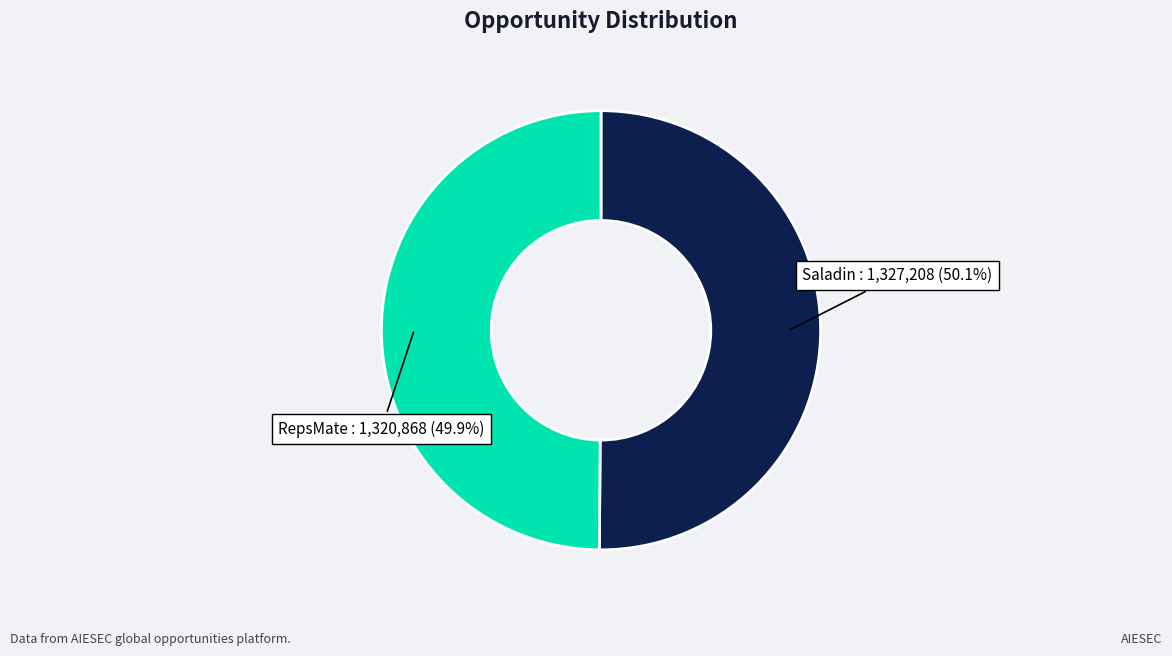

Does any single category account for the majority?

Yes